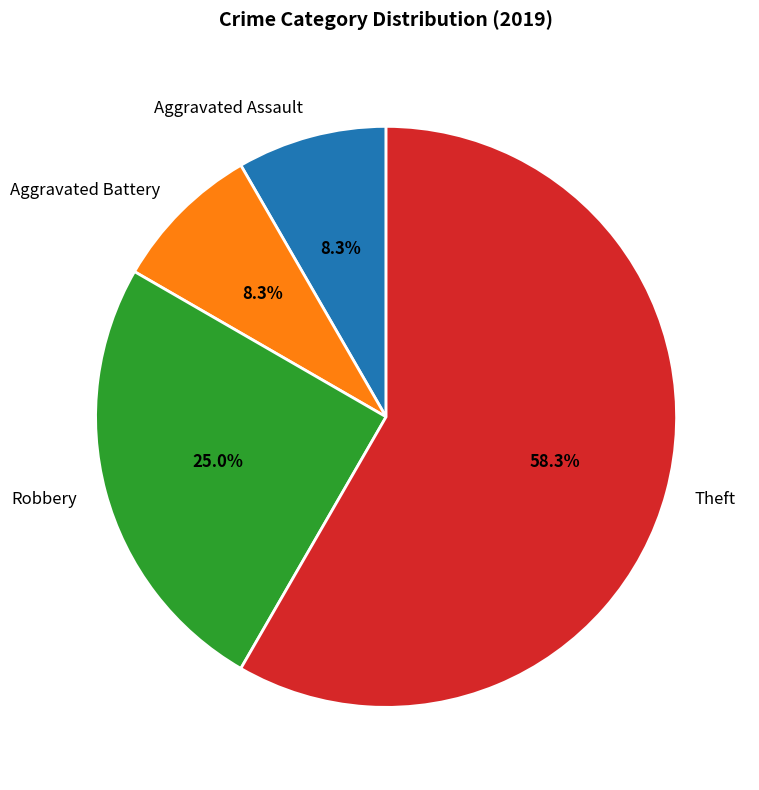

Does Theft represent more than half of the total?

Yes